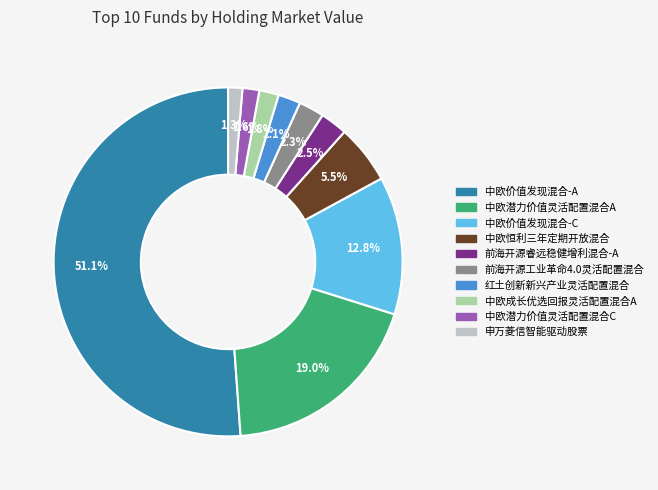

To the nearest percent, what is the average slice percentage?

10%